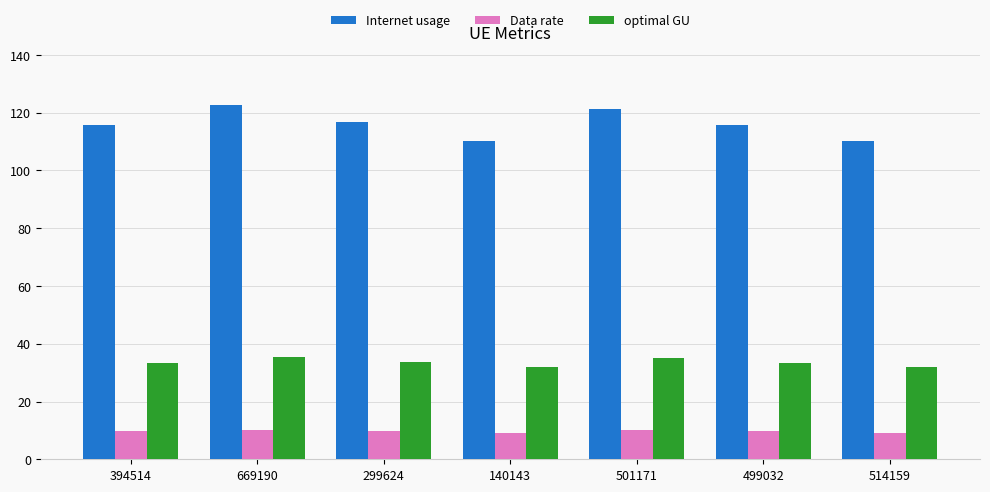

What is the label of the 7th bar from the left?

514159